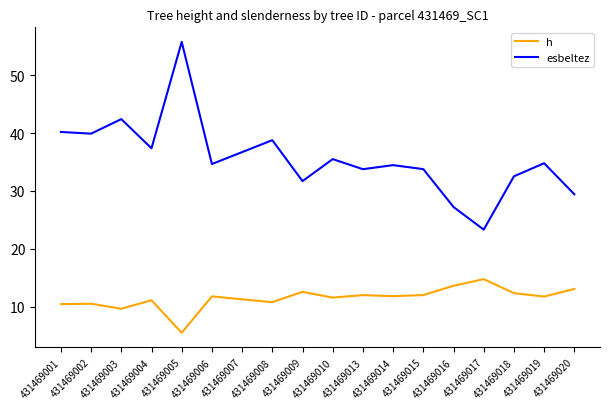

What is the difference between the maximum and minimum values in the h series?

9.3